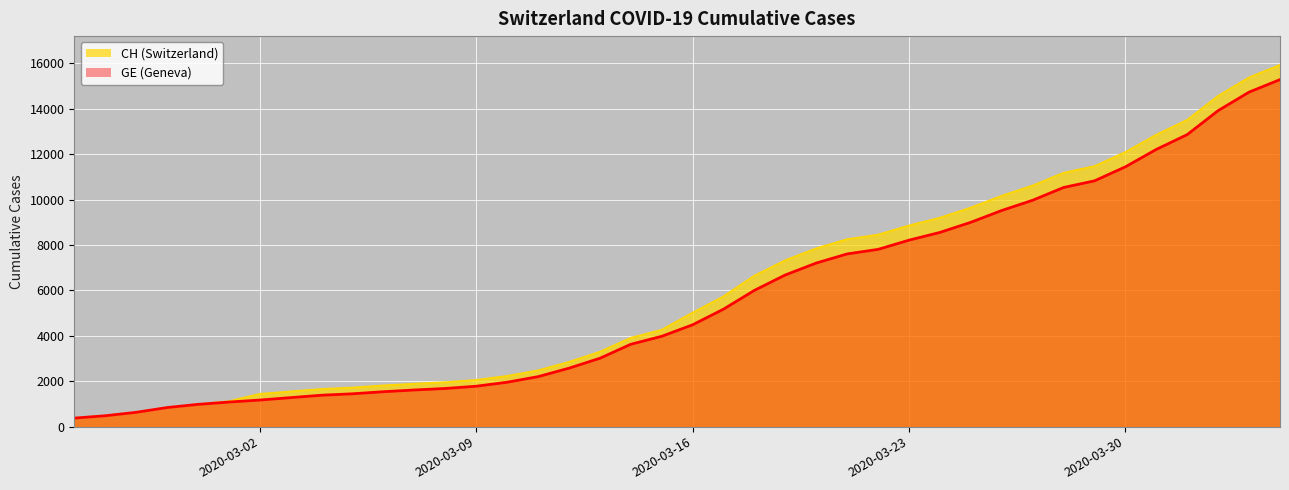

Where does the CH series first go above 5012?

2020-03-17